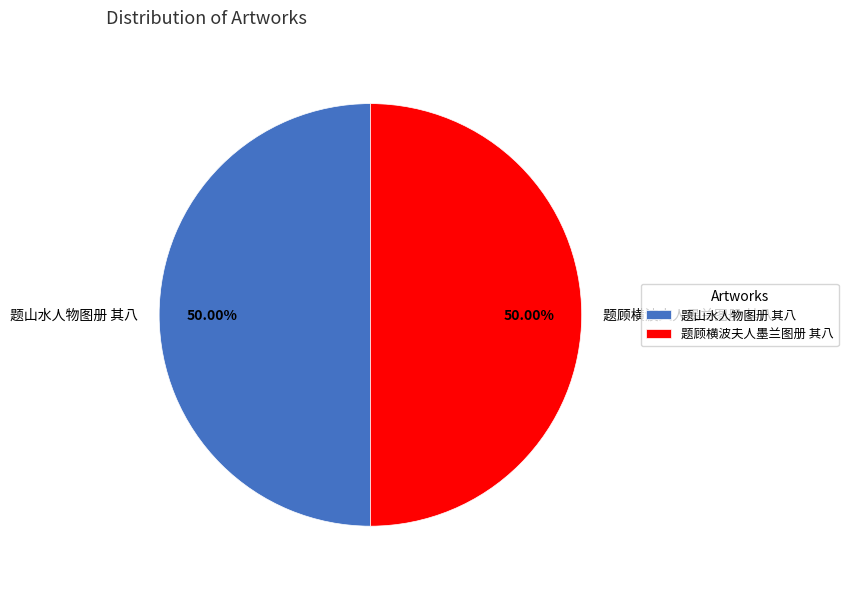

To the nearest percent, what percentage of the pie is 题顾横波夫人墨兰图册 其八?

50%